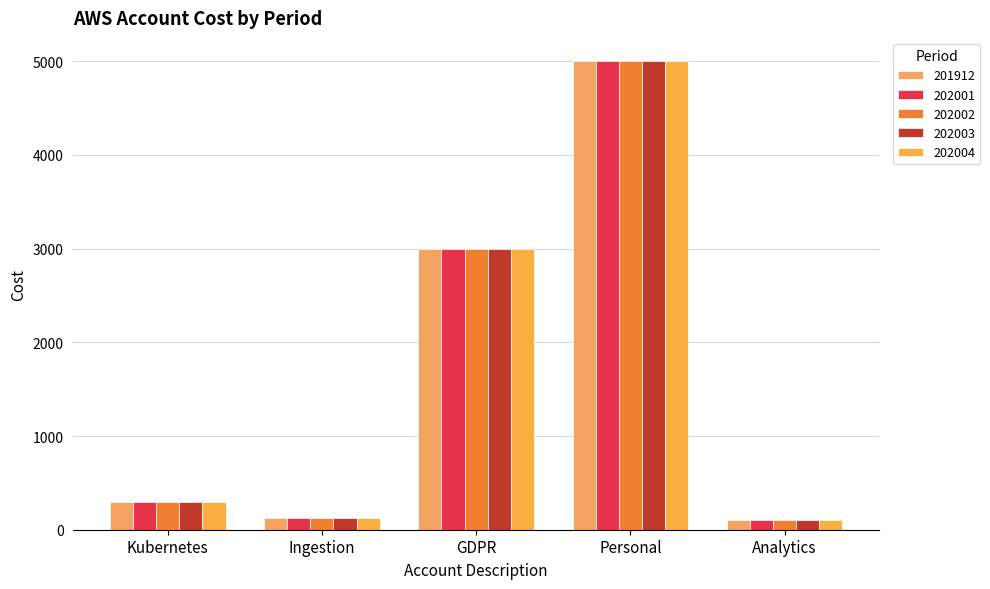

How many distinct data groups are displayed?

5